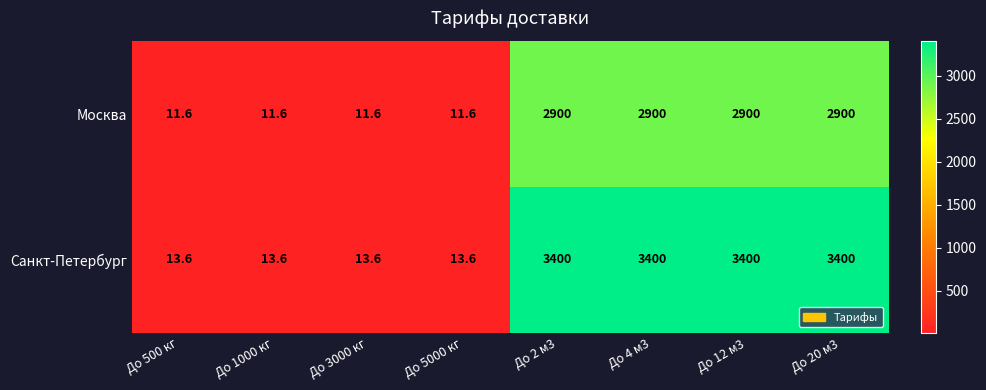

What is the greatest value displayed?

3400.0